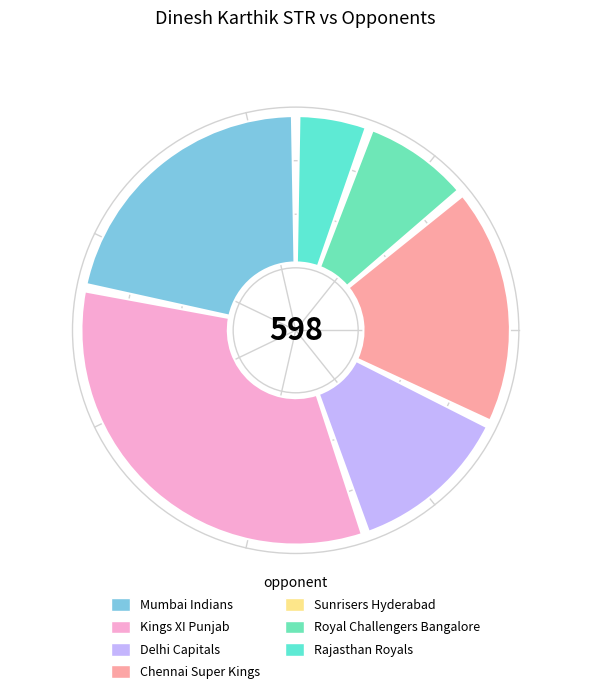

What is the total percentage of Sunrisers Hyderabad and Chennai Super Kings?

18.2%